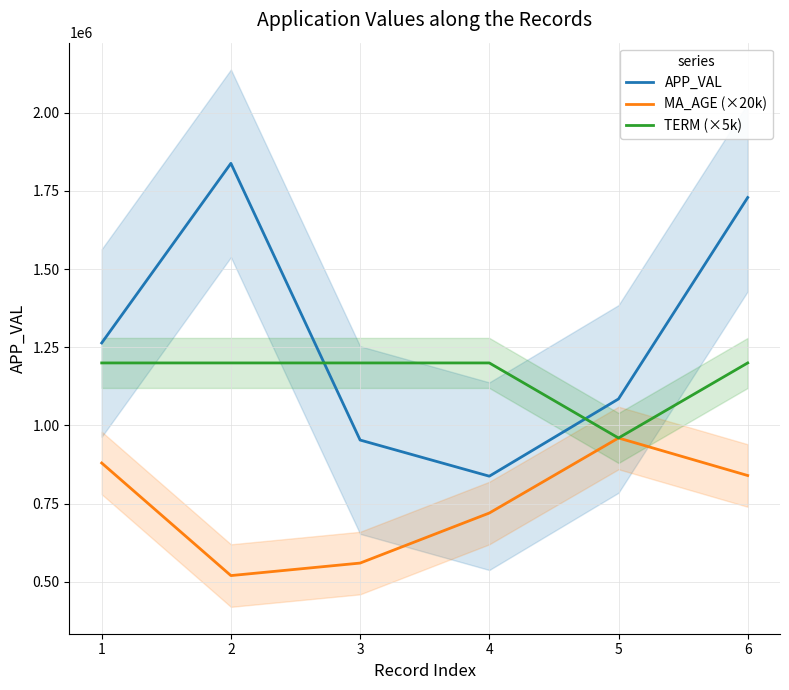

True or false: MA_AGE (×20k) has a value of 720000 at 4.

True